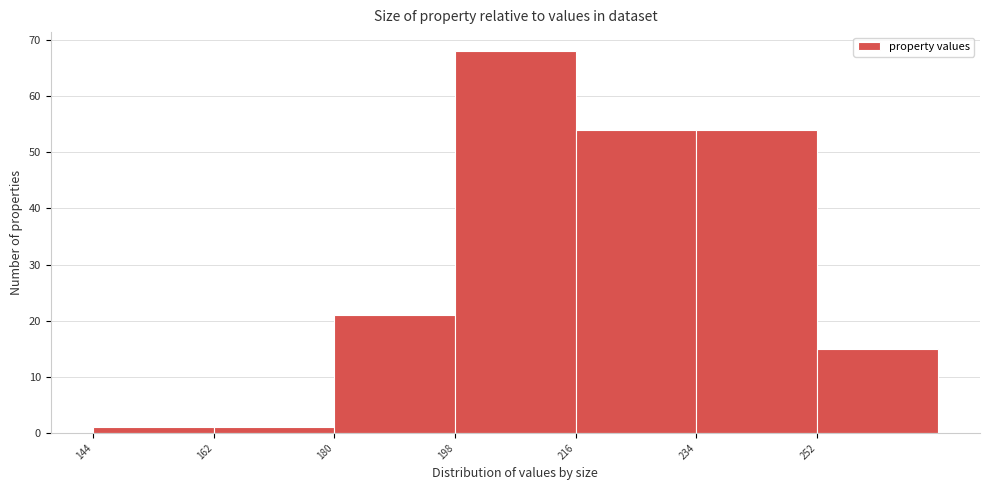

Reading left to right, list every bar in this chart as the range it spans on the x-axis followed by its height. The values are not printed on the chart, so give them approximately, as read against the axis.

144 to 162: 1
162 to 180: 1
180 to 198: 21
198 to 216: 68
216 to 234: 54
234 to 252: 54
252 to 270: 15